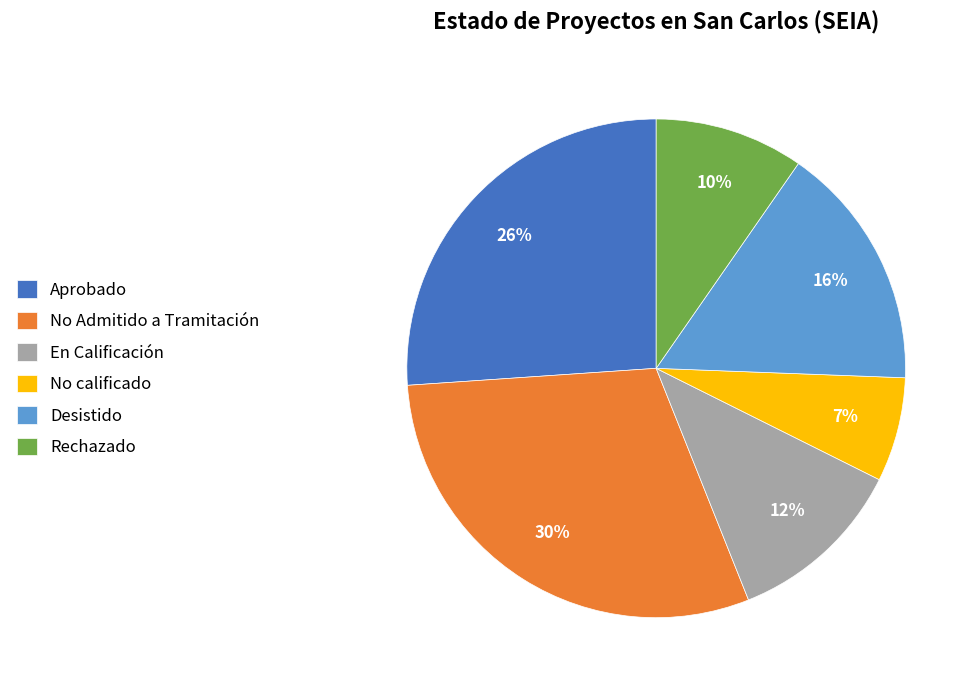

Do Rechazado and Aprobado together represent more than half of the pie?

No